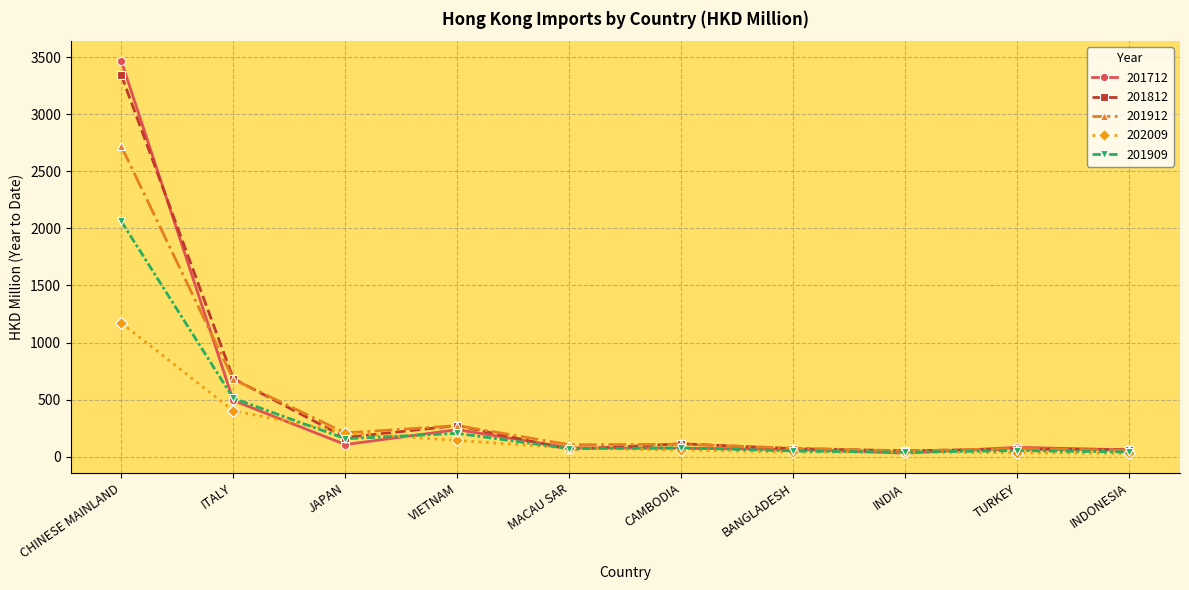

Which series has the largest range (max minus min)?

201712